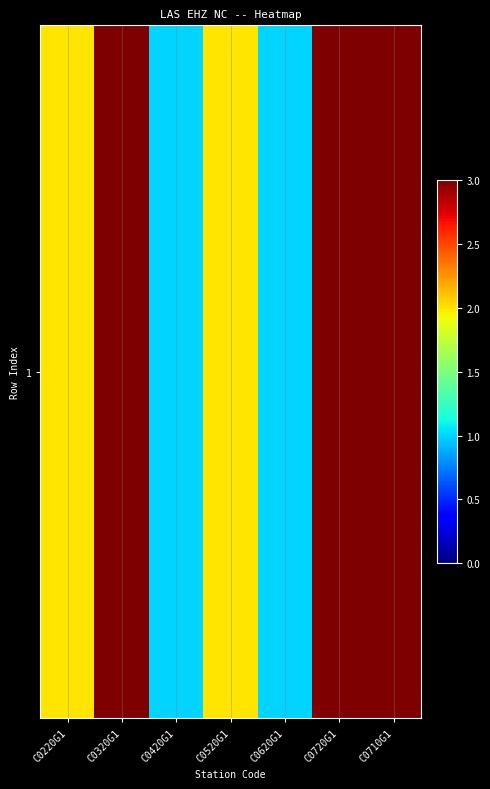

At which category does the chart reach its peak across all series?

C0320G1